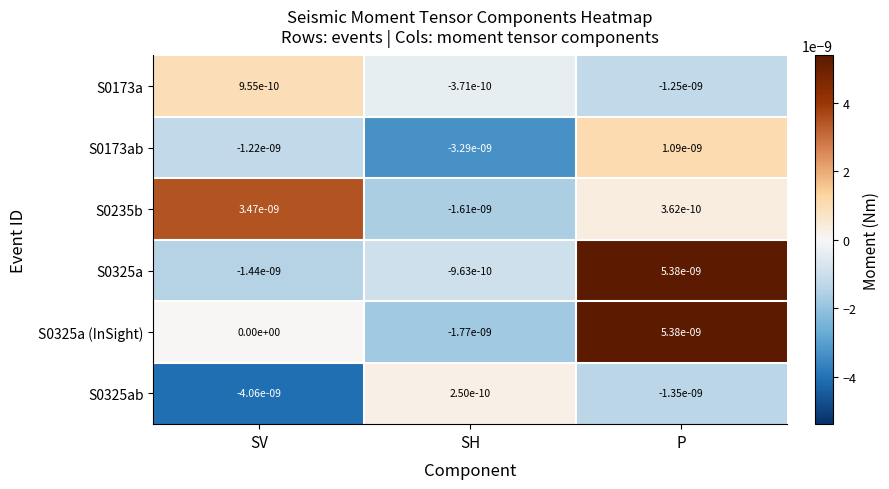

At which label does S0325ab first exceed 0?

SH